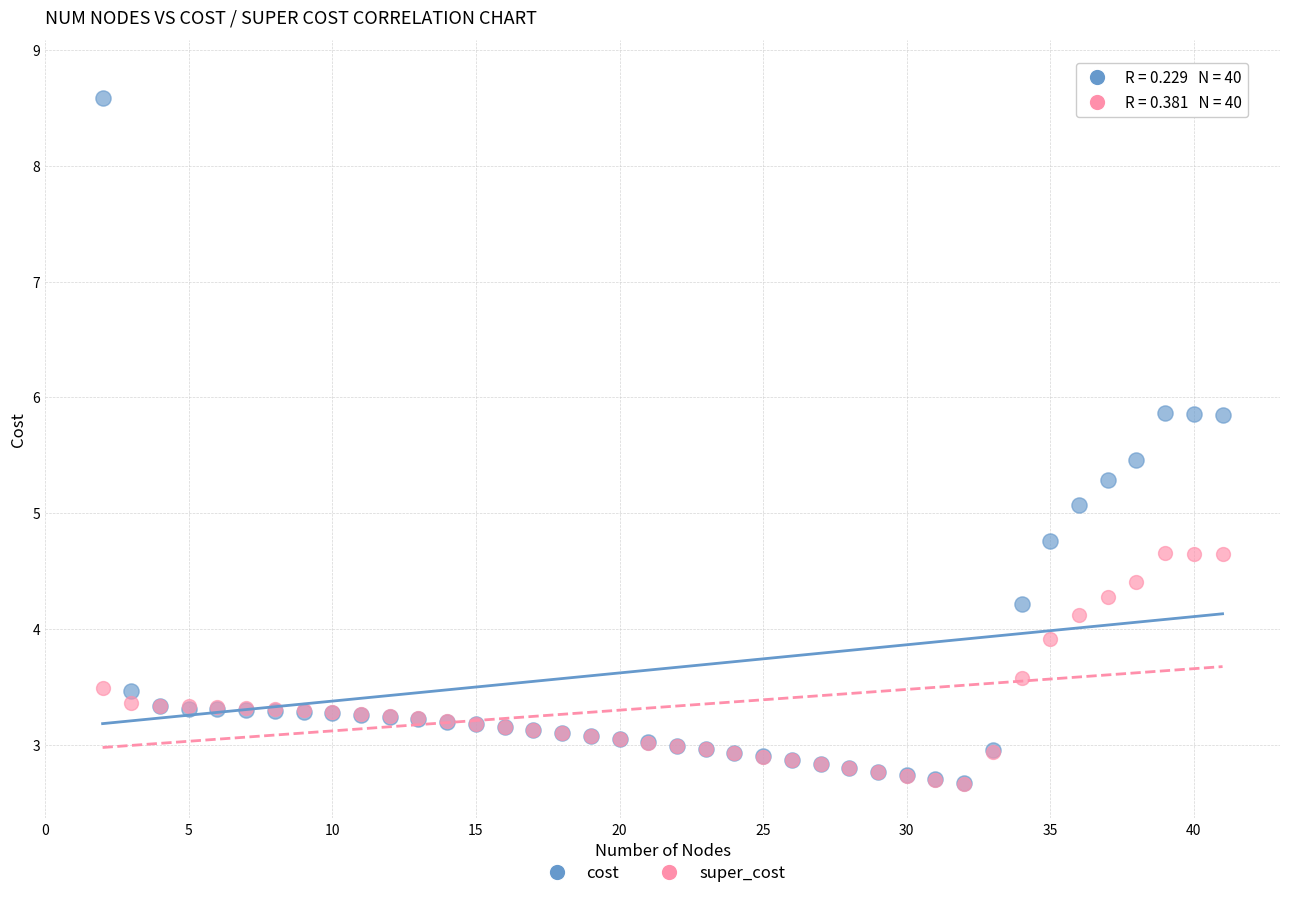

Across all series, what Y value is closest to 5?

5.1